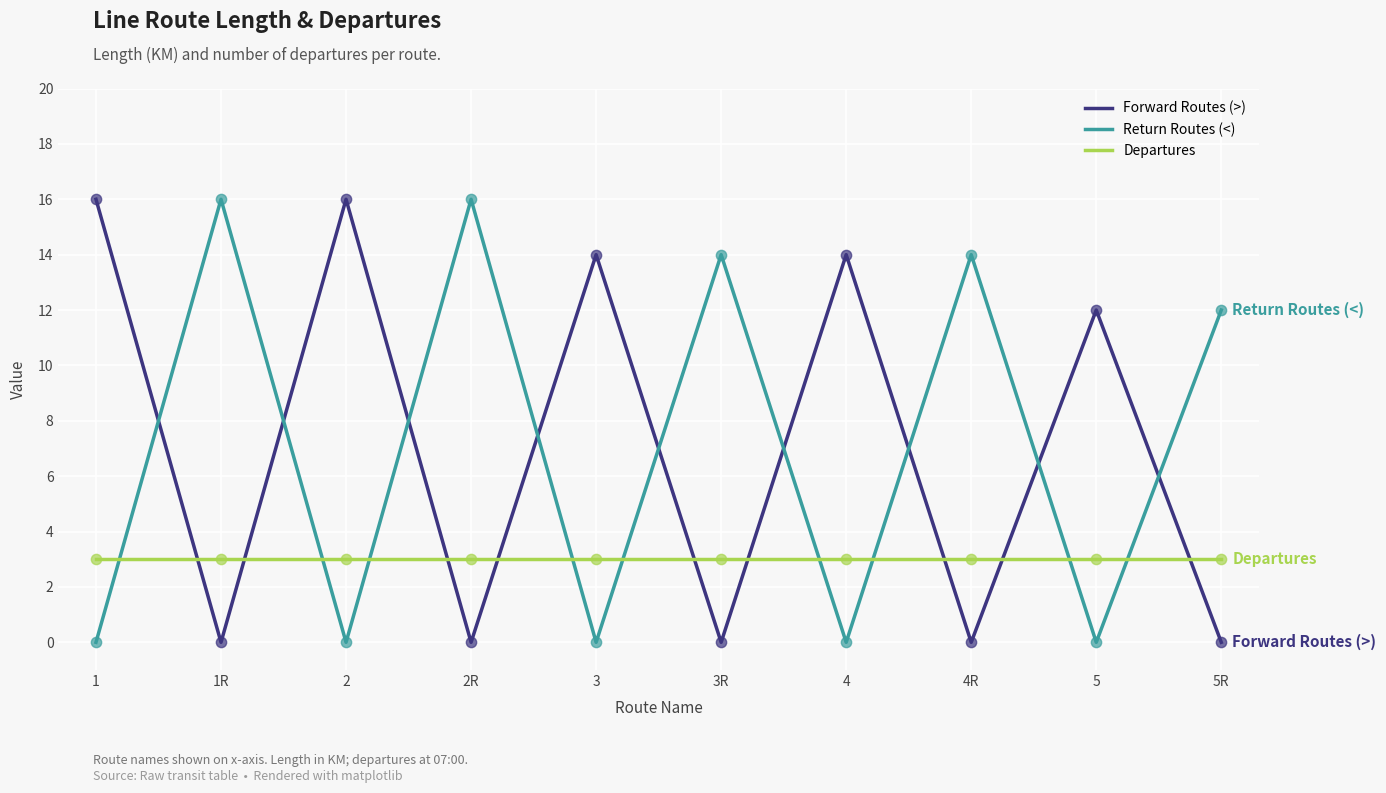

Is the value of Forward Routes (>) at 5 greater than the value of Departures at 2?

Yes